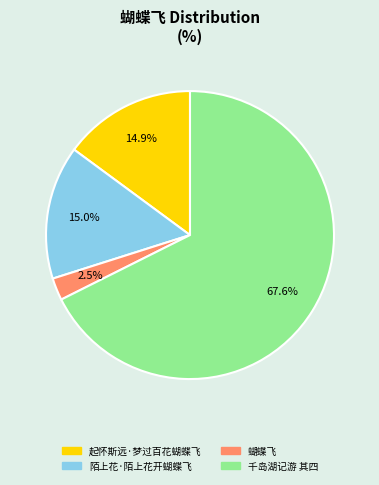

Which slice represents more than half of the pie?

千岛湖记游 其四